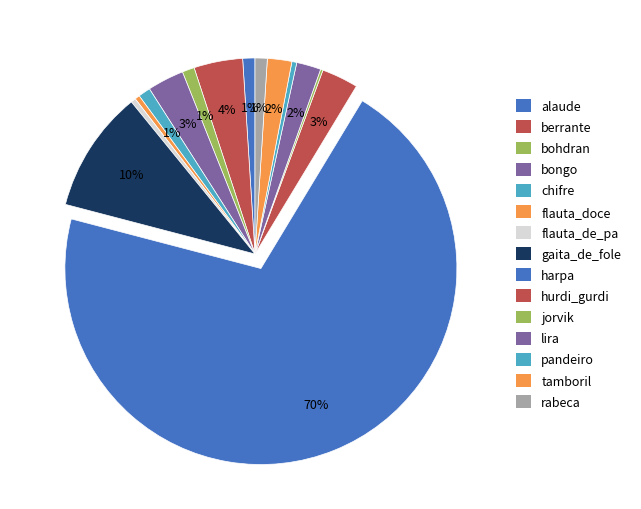

Count the number of slices in the pie.

15